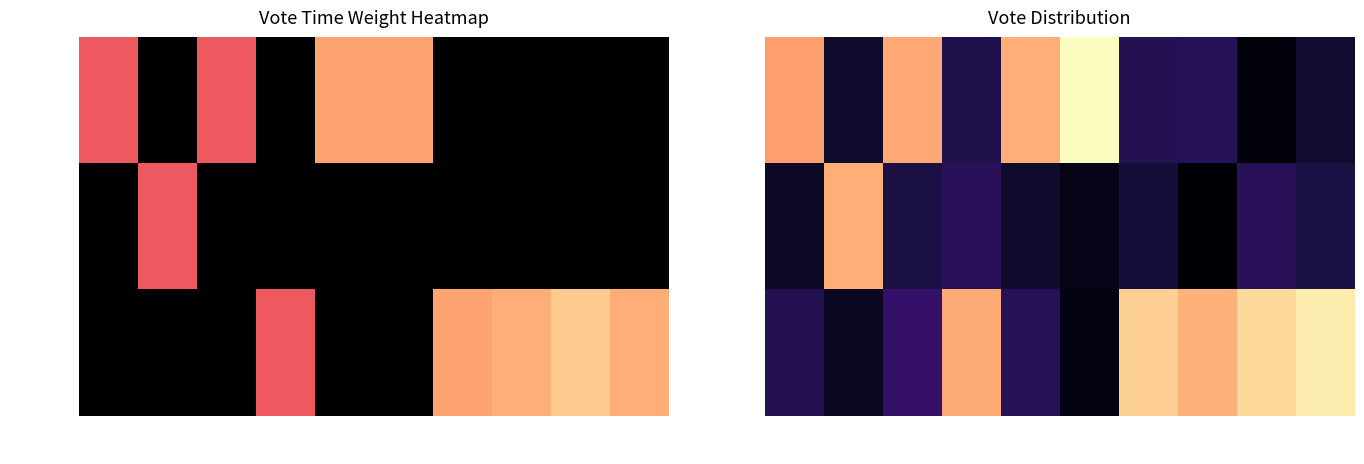

How many values in the Abstention series are below 1?

4